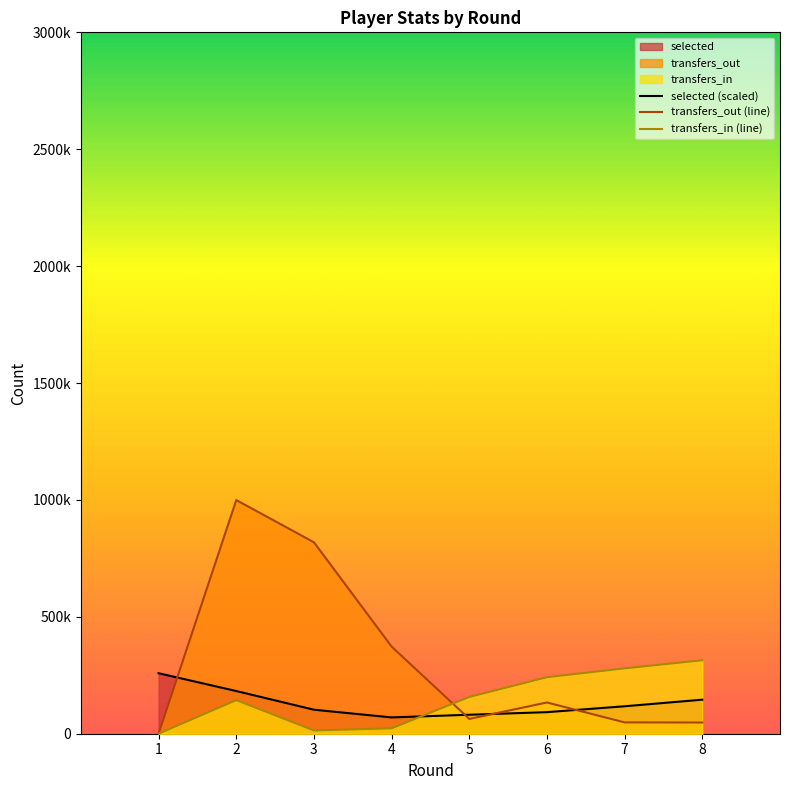

Which series has the widest spread of values?

transfers_out (line)